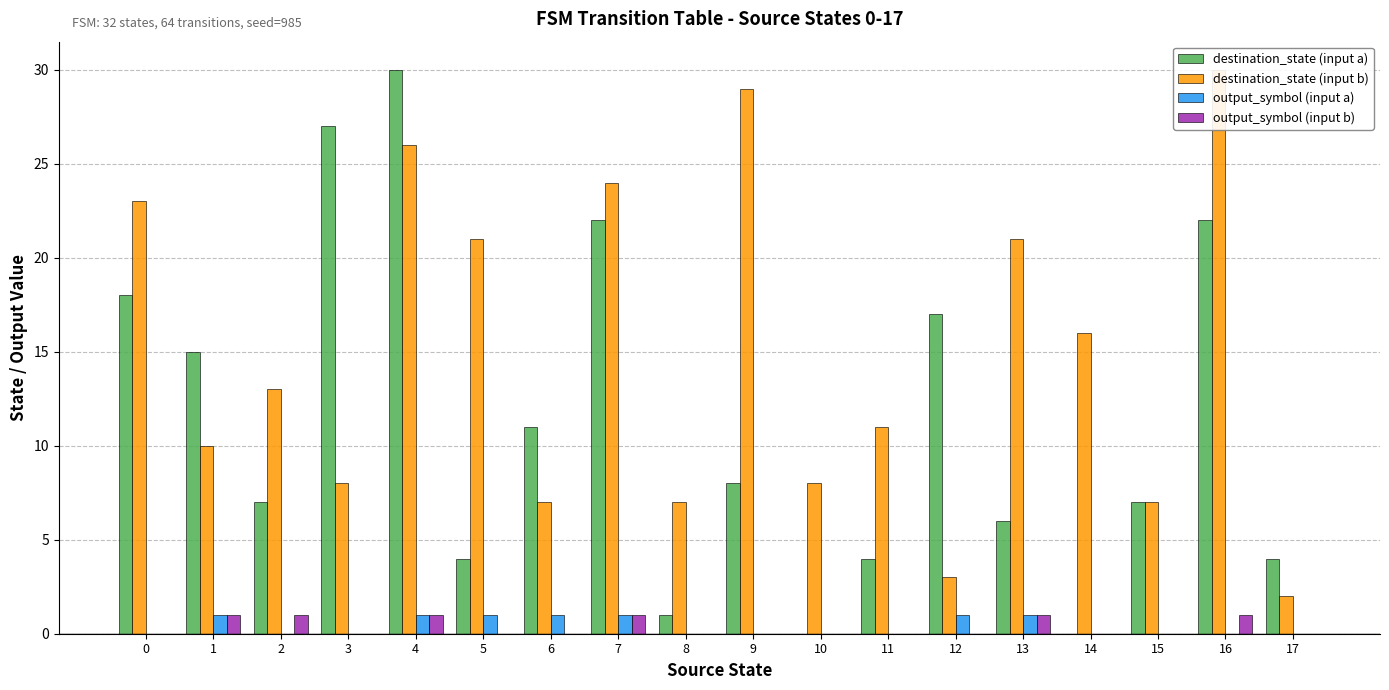

At how many categories does at least one series exceed 22?

6